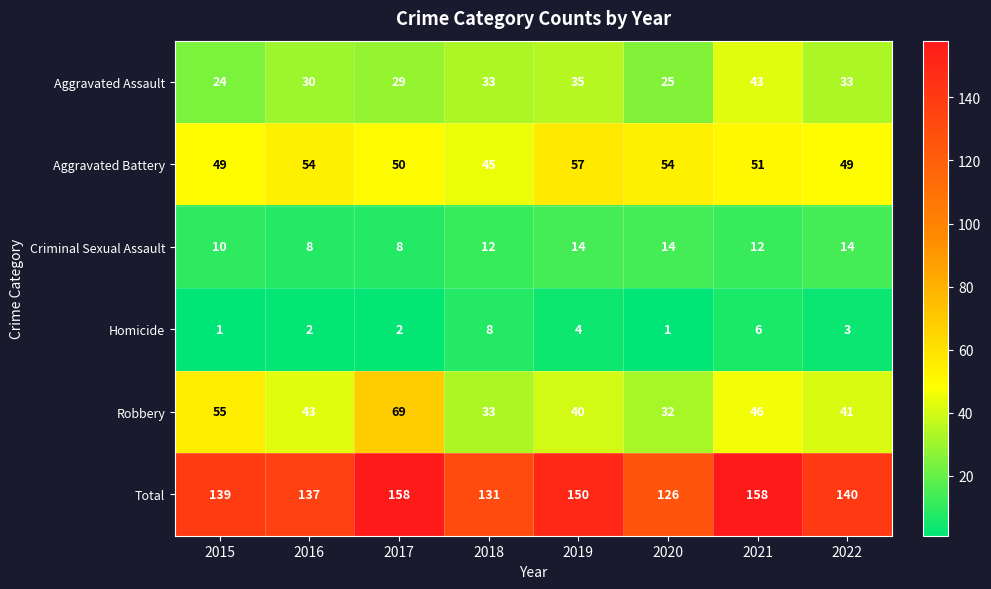

How many data points in Robbery are less than 43?

4